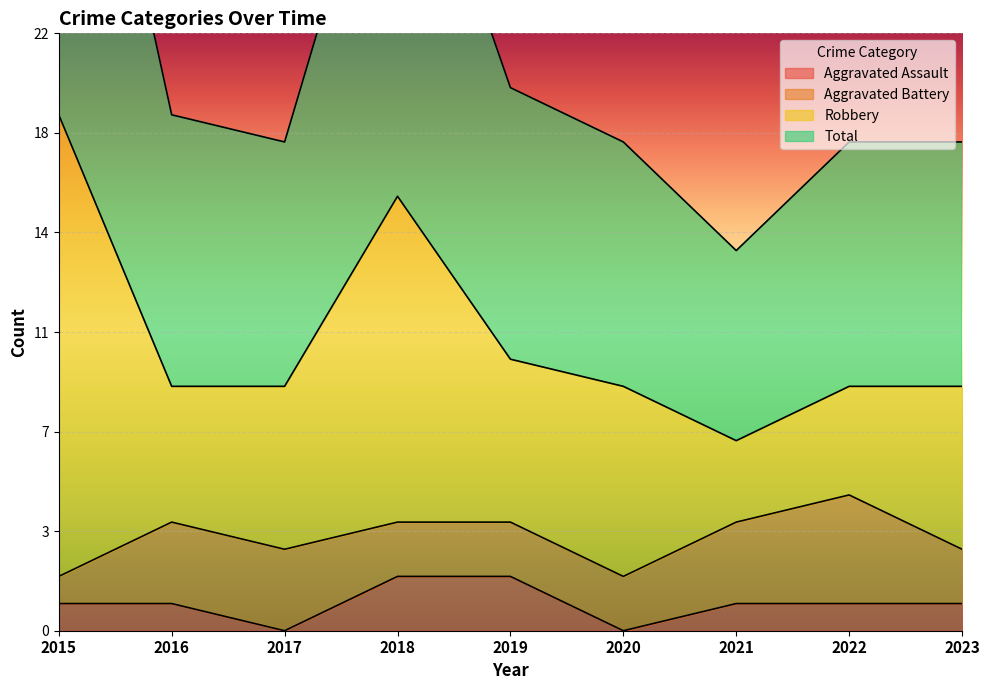

Where does the Aggravated Assault series first go above 1?

2018